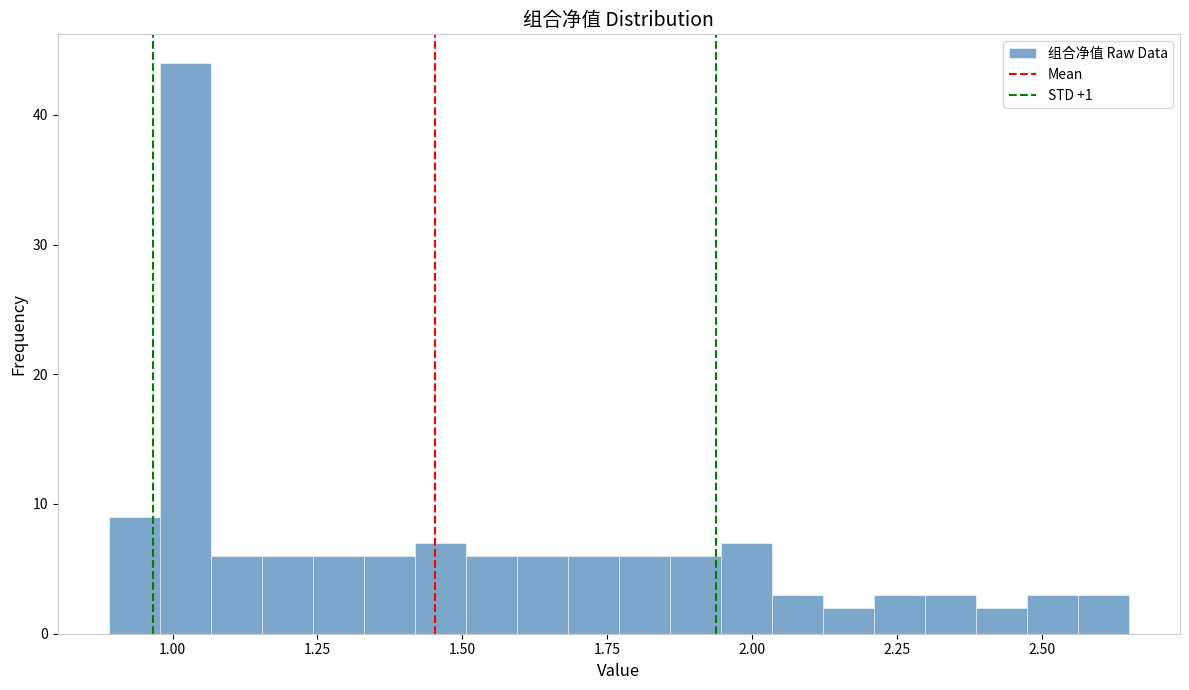

Around what value on the x-axis is the tallest bar? Give the approximate position of its centre, as read against the axis.

1.00